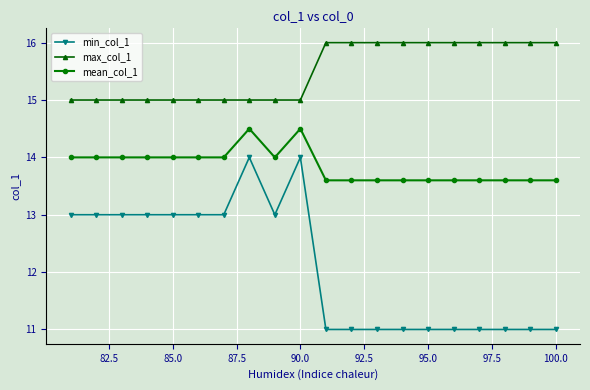

True or false: max_col_1 and mean_col_1 intersect in this chart.

False